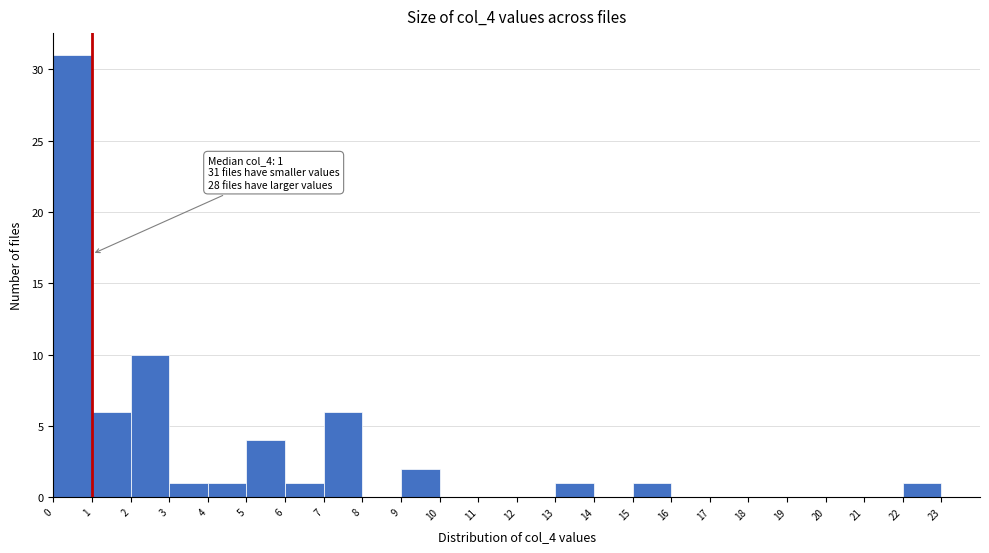

Which range on the x-axis has the tallest bar?

0 to 1